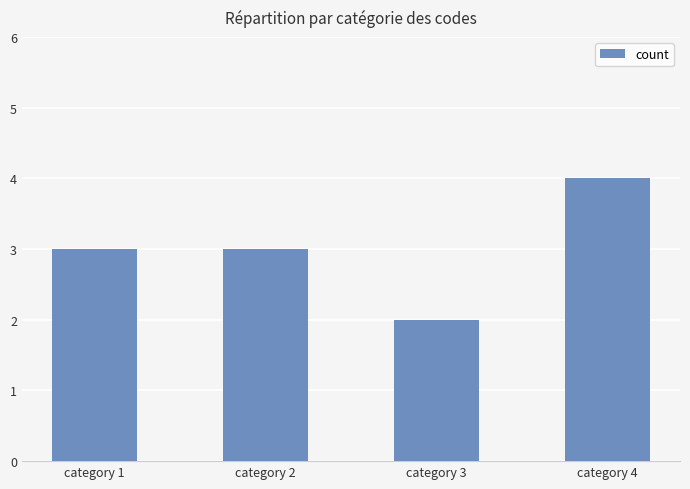

The chart shows a value of 3 at category 2. True or false?

True